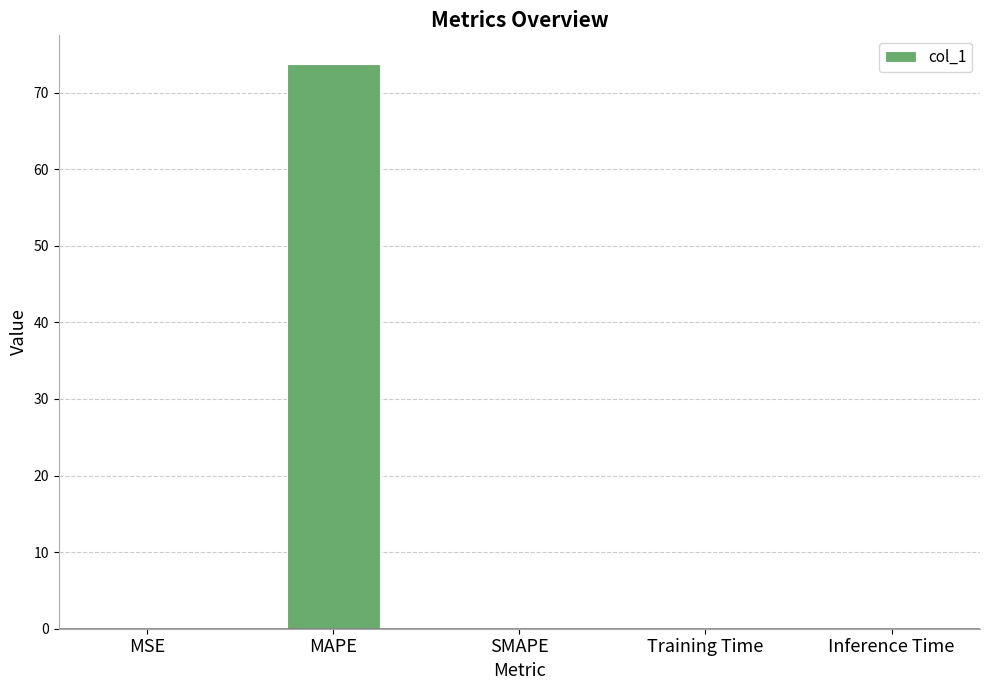

What is the difference between the values at MAPE and Training Time?

73.8